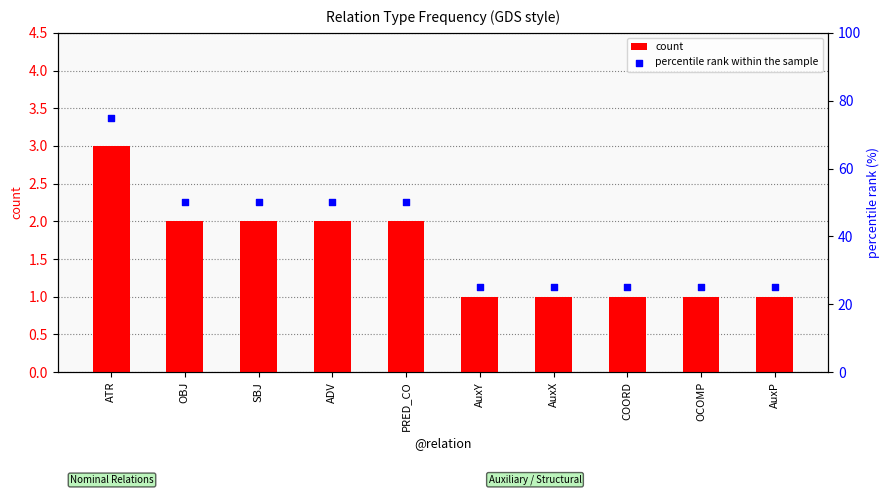

At which category is the sum across all series the highest?

ATR